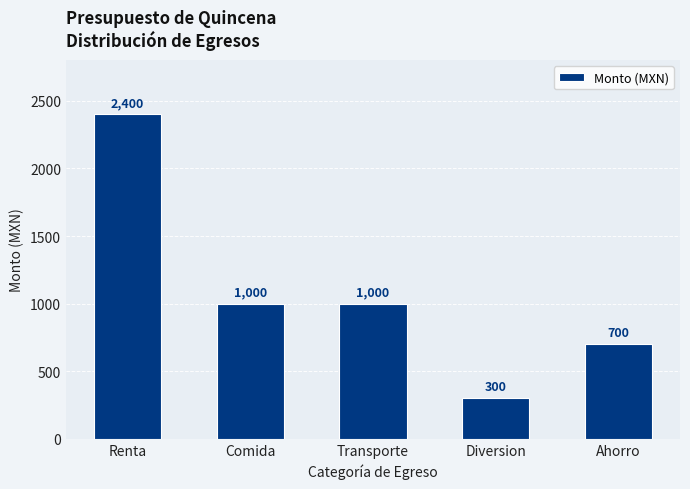

Reading right to left, what are all the values shown in this chart?

Ahorro=700	Diversion=300	Transporte=1000	Comida=1000	Renta=2400